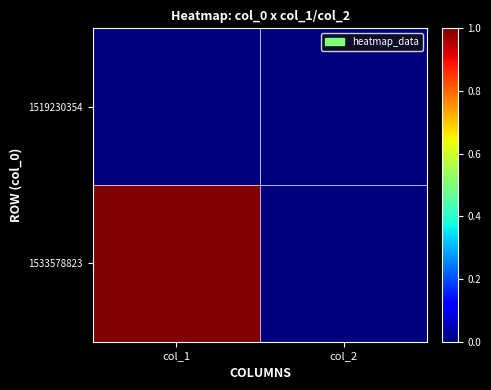

Reading right to left, list all the values displayed in this chart.

1519230354: col_2=0	col_1=0
1533578823: col_2=0	col_1=1